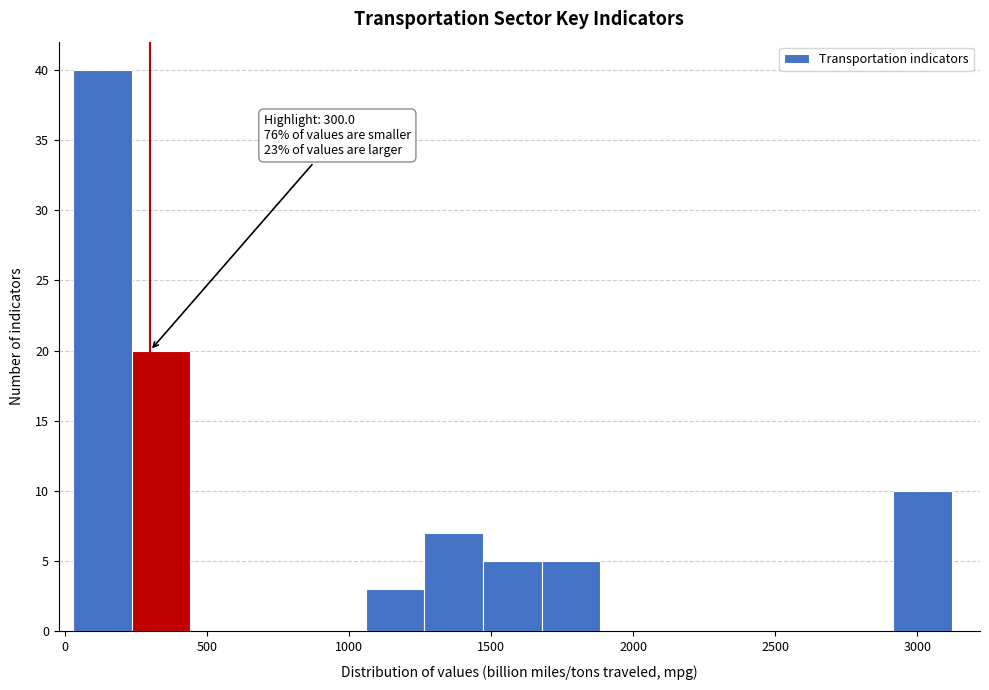

Over which range of the x-axis is the bar tallest?

50 to 250